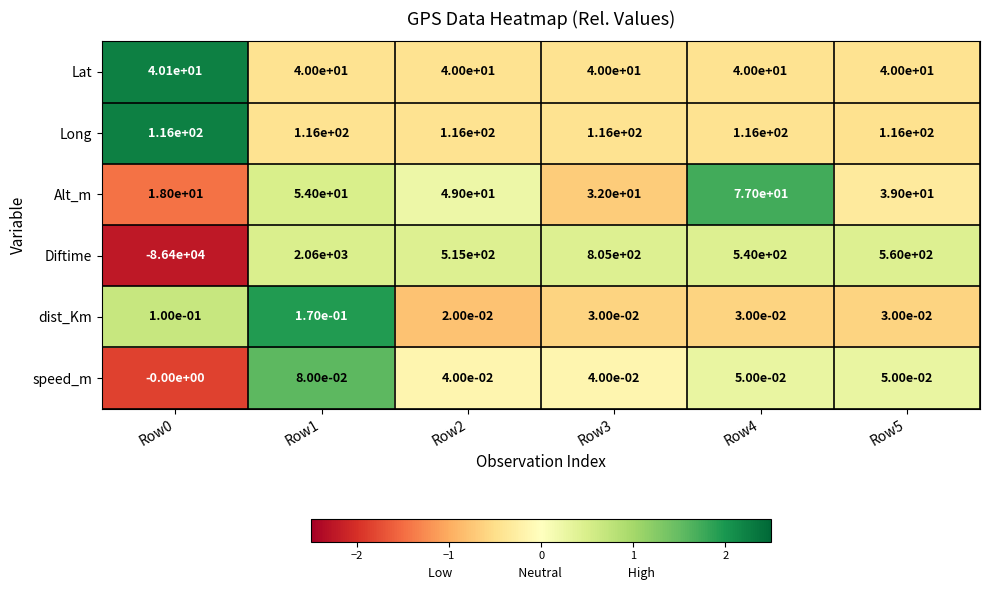

Which series has the largest total across all categories?

Long